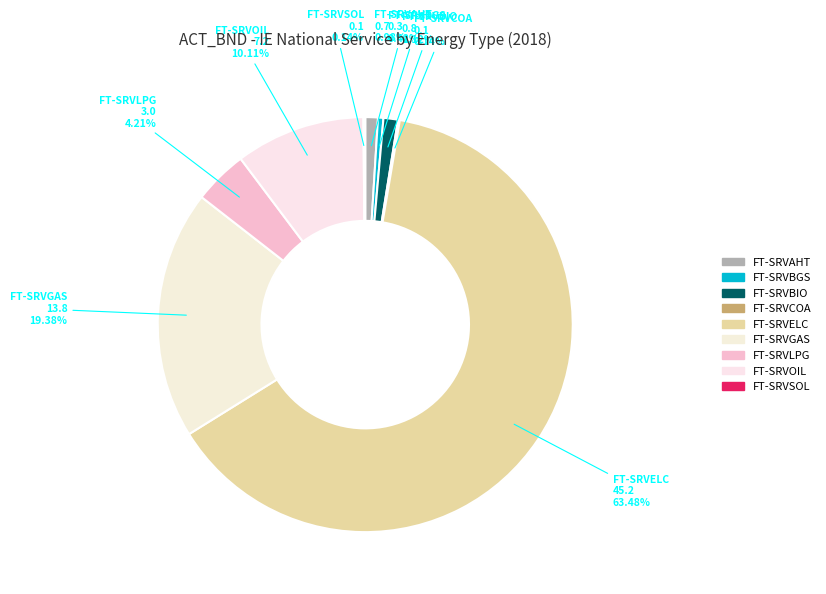

How many slices are in this pie chart?

9